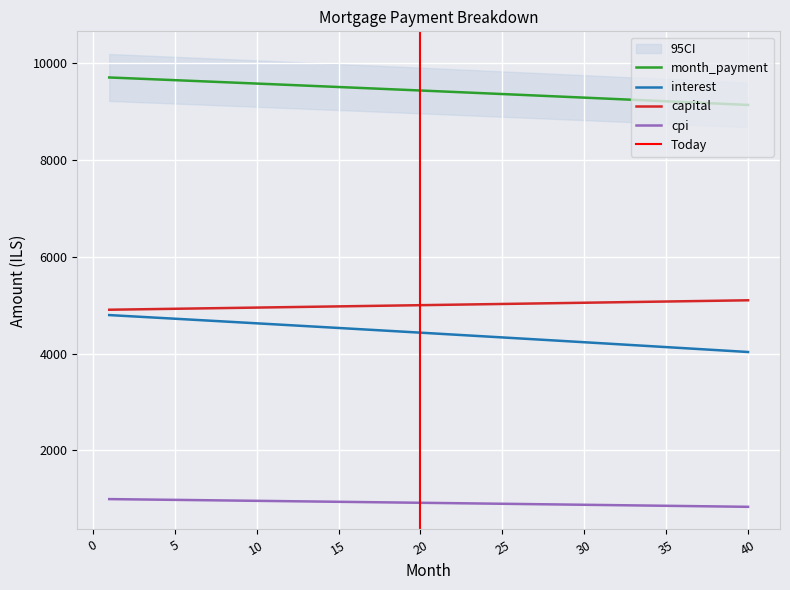

Reading right to left, extract all data points from this chart.

interest: 4033.7	4054.1	4074.4	4094.7	4115.0	4135.2	4155.4	4175.5	4195.6	4215.6	4235.6	4255.6	4275.5	4295.3	4315.1	4334.9	4354.6	4374.3	4394.0	4413.6	4433.1	4452.6	4472.1	4491.5	4510.9	4530.2	4549.5	4568.8	4588.0	4607.2	4626.3	4645.4	4664.4	4683.4	4702.3	4721.2	4740.1	4758.9	4777.7	4796.5
capital: 5101.9	5096.8	5091.7	5086.6	5081.6	5076.5	5071.4	5066.3	5061.3	5056.2	5051.2	5046.1	5041.1	5036.0	5031.0	5026.0	5021.0	5016.0	5010.9	5005.9	5000.9	4995.9	4991.0	4986.0	4981.0	4976.0	4971.0	4966.1	4961.1	4956.2	4951.2	4946.3	4941.3	4936.4	4931.4	4926.5	4921.6	4916.7	4911.8	4906.9
month_payment: 9135.6	9150.9	9166.2	9181.4	9196.6	9211.7	9226.8	9241.8	9256.9	9271.8	9286.8	9301.7	9316.6	9331.4	9346.2	9360.9	9375.6	9390.3	9404.9	9419.5	9434.1	9448.6	9463.0	9477.5	9491.9	9506.2	9520.6	9534.9	9549.1	9563.3	9577.5	9591.6	9605.7	9619.8	9633.8	9647.8	9661.7	9675.6	9689.5	9703.3
cpi: 836.7	841.0	845.2	849.5	853.7	857.9	862.1	866.3	870.5	874.7	878.9	883.1	887.2	891.4	895.5	899.7	903.8	907.9	912.0	916.1	920.2	924.2	928.3	932.4	936.4	940.5	944.5	948.5	952.5	956.5	960.5	964.5	968.5	972.5	976.4	980.4	984.3	988.3	992.2	996.1